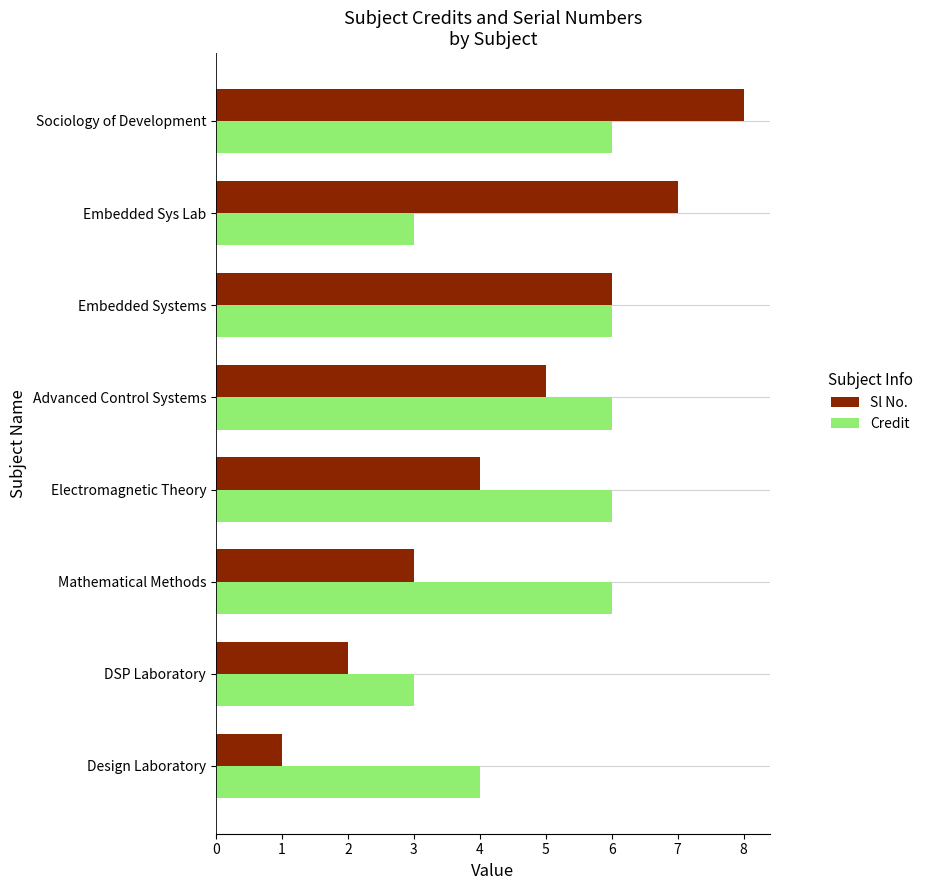

Which series has the largest total across all categories?

Credit